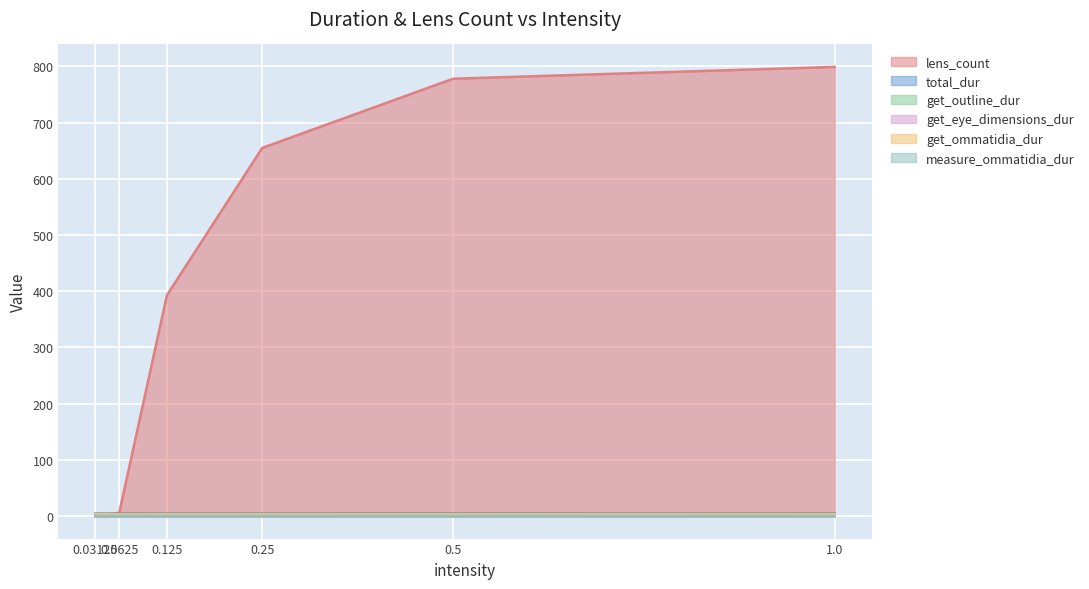

How many positive values does the lens_count series have?

5